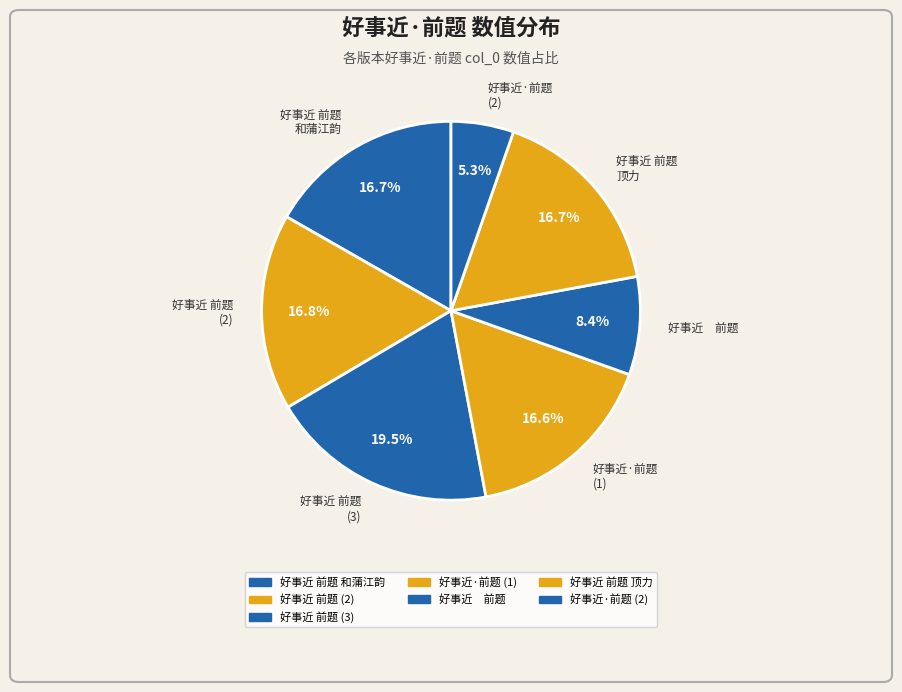

Which slice is the largest?

好事近 前题 (3)